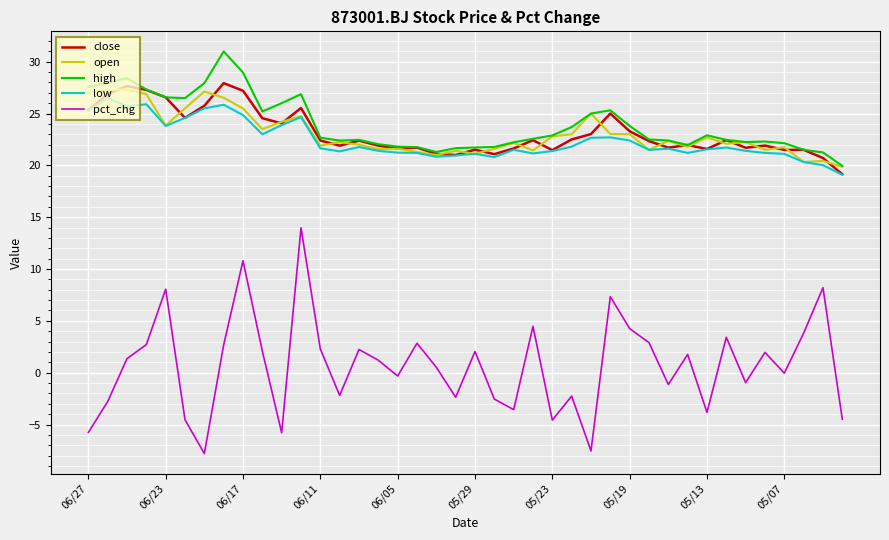

Which series has the widest spread of values?

pct_chg